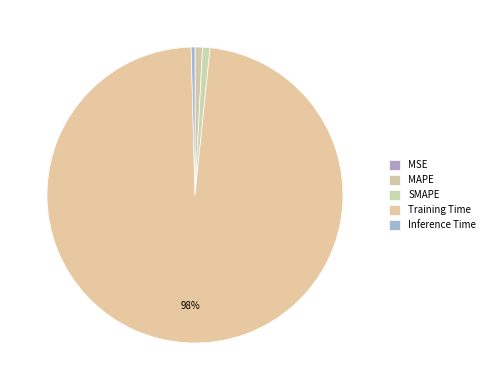

How many segments does this pie chart have?

5